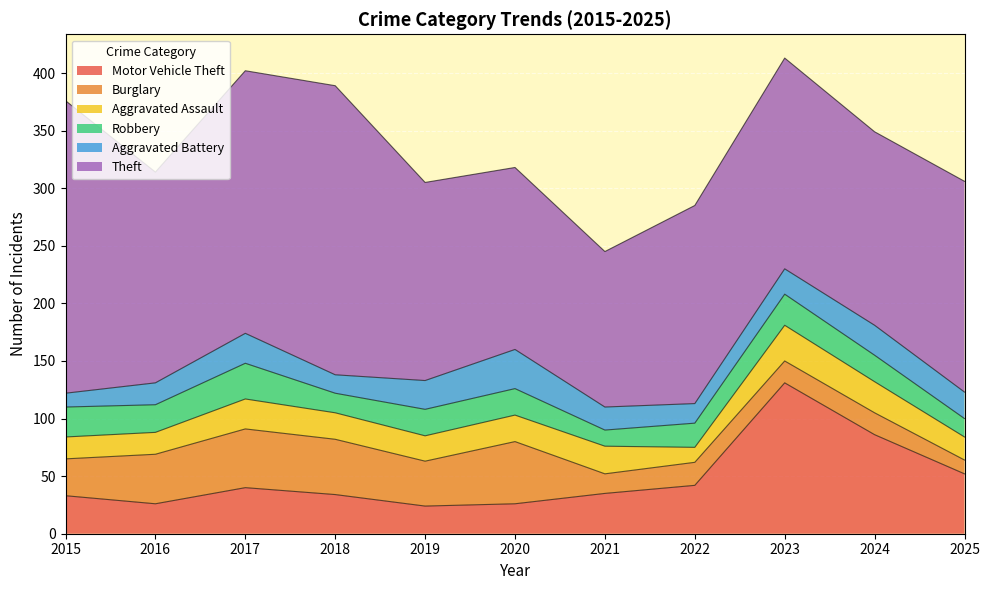

What is the highest value of the Theft series?

254